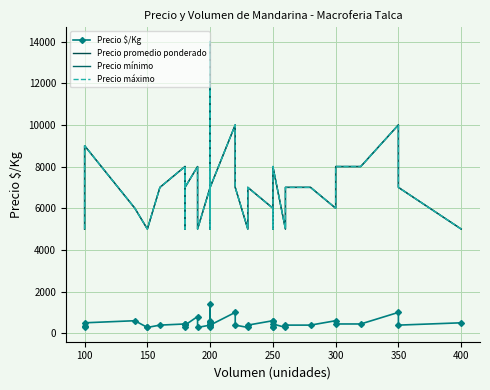

How many data points does each series have?

40